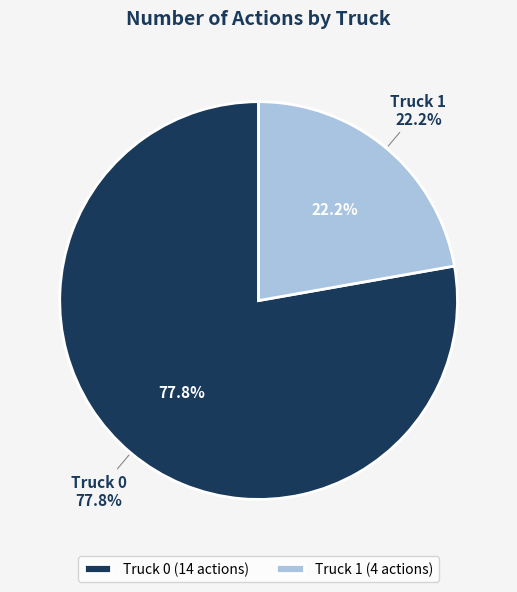

What percentage is the Truck 0 slice, to the nearest percent?

78%